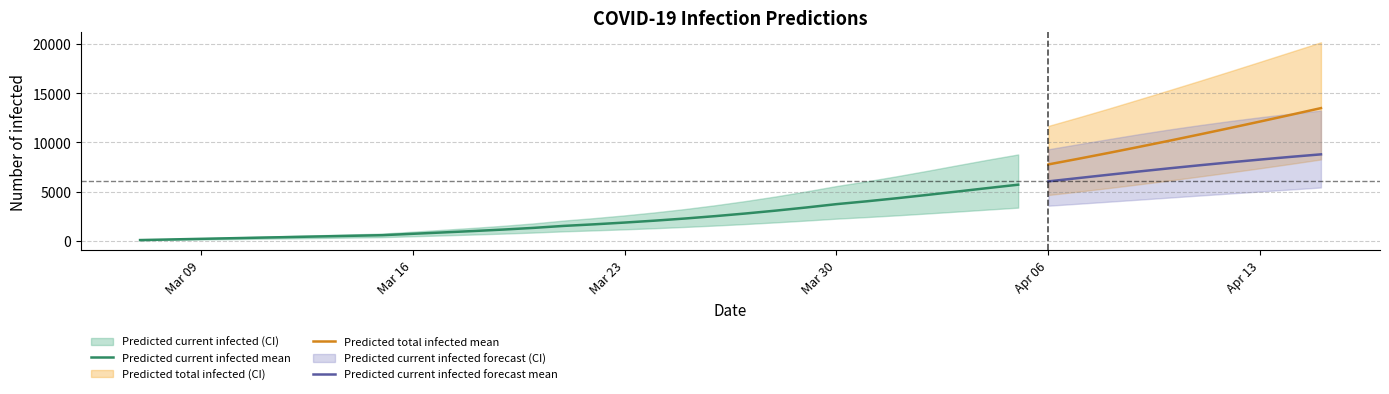

Which category has the lowest value in the Predicted total infected mean series?

Apr 06